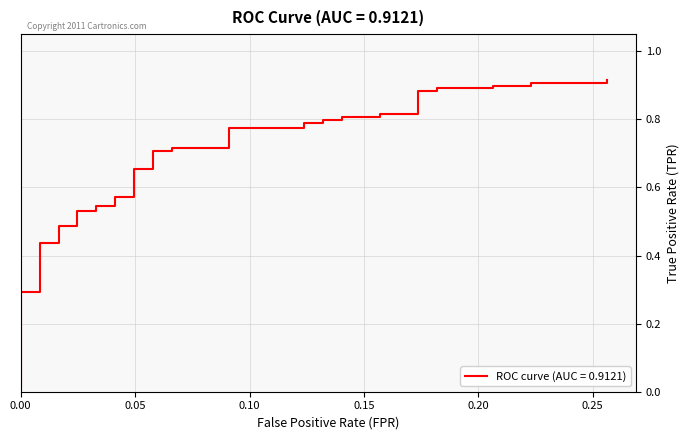

What is the average value?

0.7